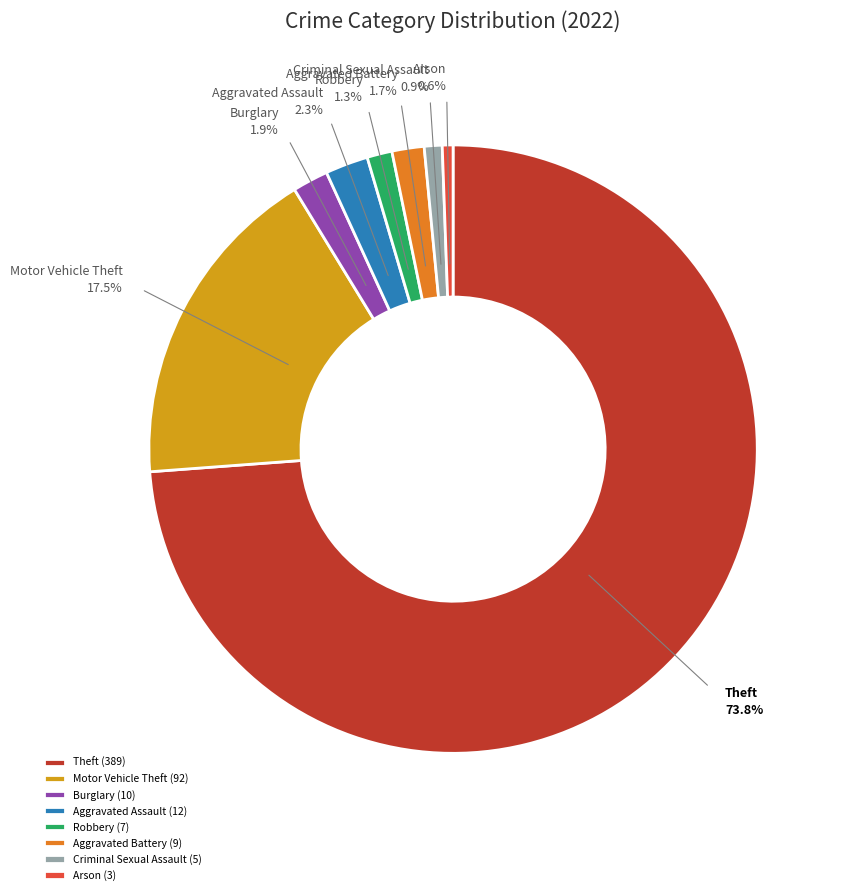

How many slices are in this pie chart?

8